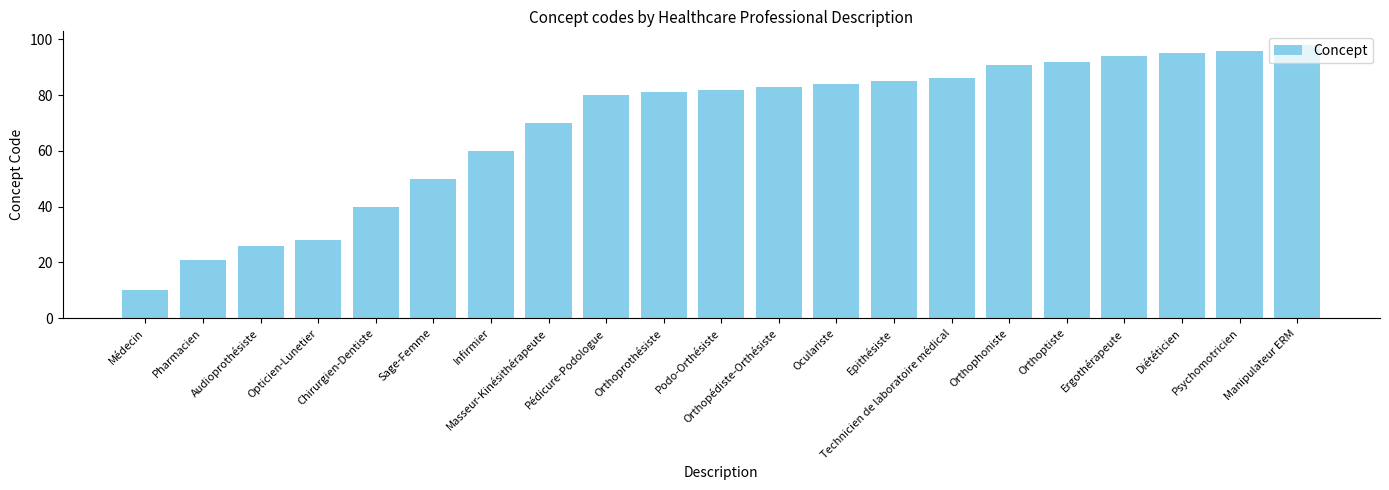

What value does the data have at Orthophoniste, to the nearest 5?

90